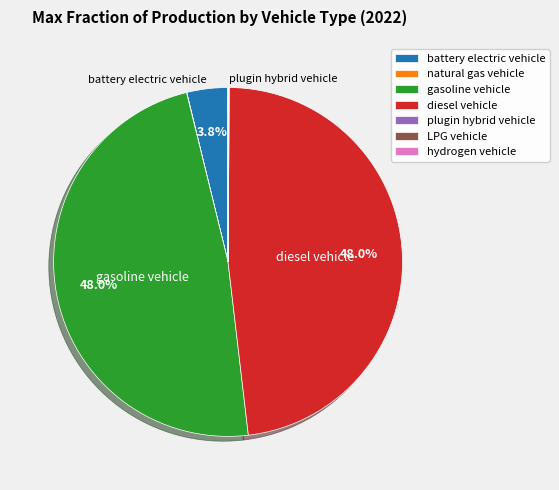

Is the sum of gasoline vehicle and diesel vehicle greater than half?

Yes